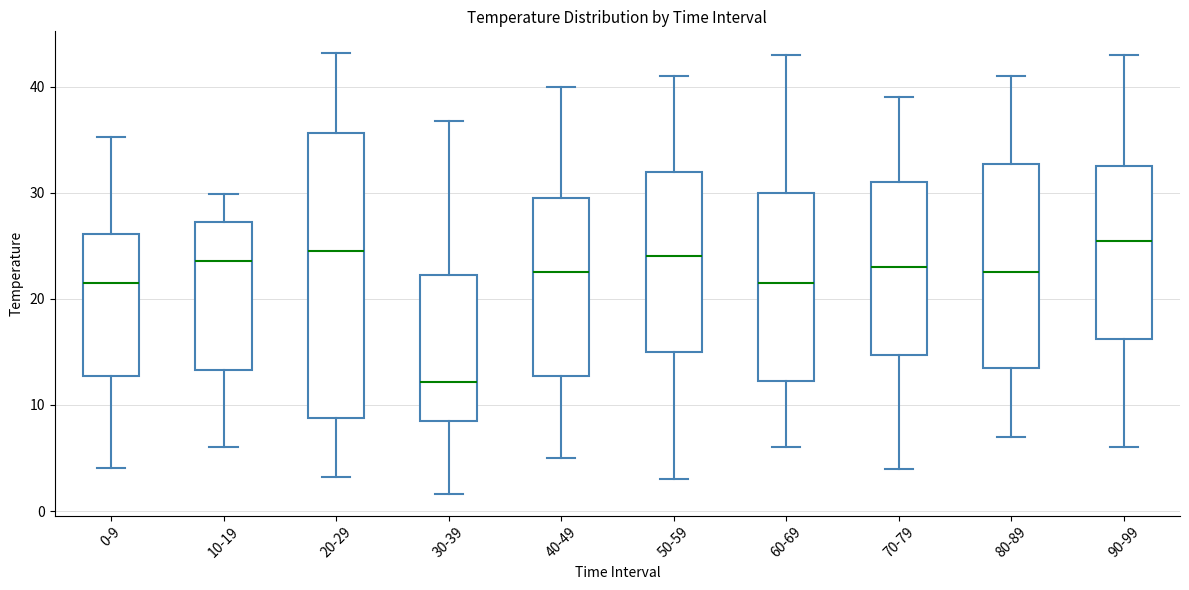

Reading left to right, transcribe this box plot: for each box, give where its median line is, the range the box spans, and where its two whiskers end, as read against the y-axis. The values are not printed on the chart, so give them approximately, as read against the axis.

0-9: median 22, box 13 to 26, whiskers 4 to 35
10-19: median 24, box 13 to 27, whiskers 6 to 30
20-29: median 25, box 9 to 36, whiskers 3 to 43
30-39: median 12, box 9 to 22, whiskers 2 to 37
40-49: median 23, box 13 to 30, whiskers 5 to 40
50-59: median 24, box 15 to 32, whiskers 3 to 41
60-69: median 22, box 12 to 30, whiskers 6 to 43
70-79: median 23, box 15 to 31, whiskers 4 to 39
80-89: median 23, box 14 to 33, whiskers 7 to 41
90-99: median 26, box 16 to 33, whiskers 6 to 43